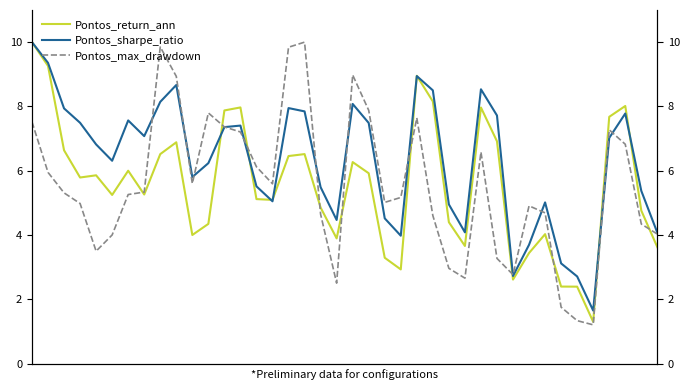

Does the chart have visible grid lines?

No